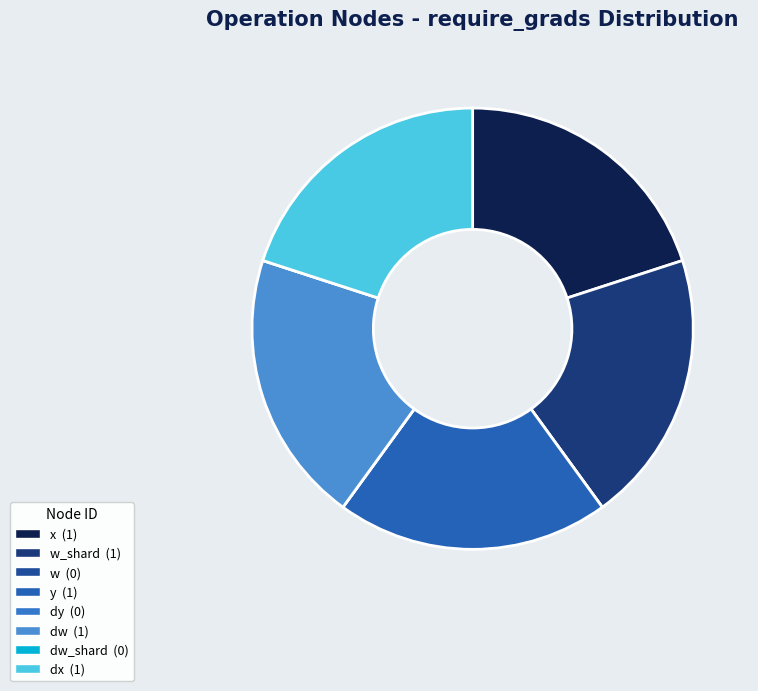

How many segments does this pie chart have?

8